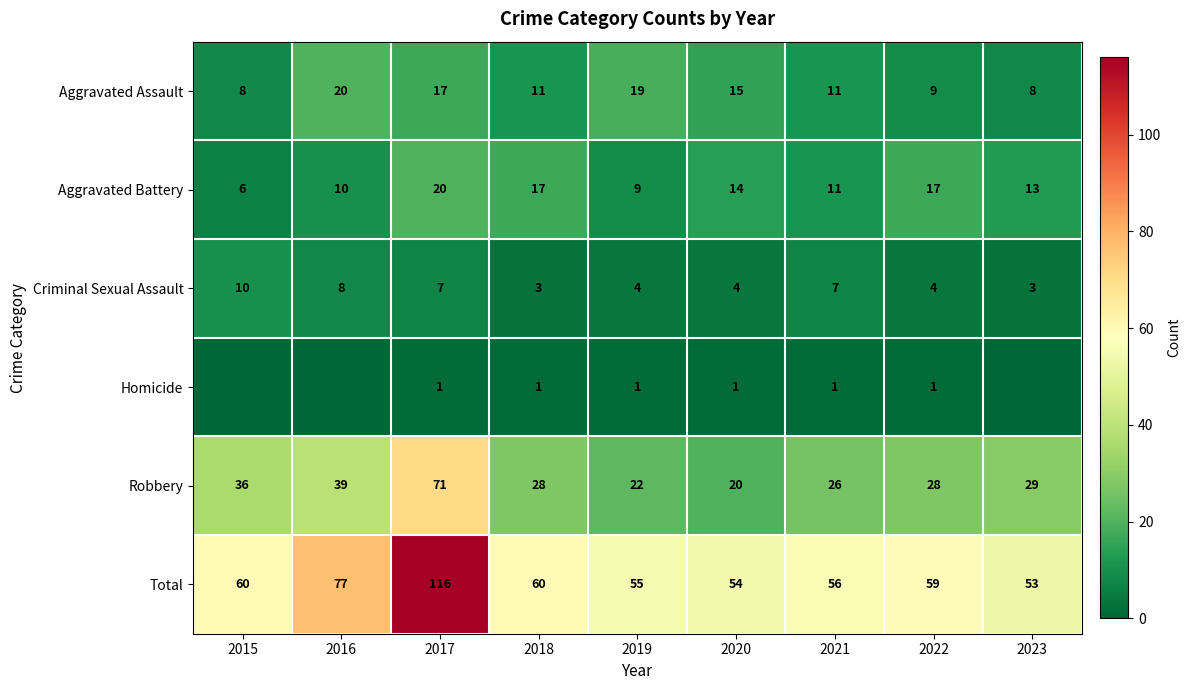

The Criminal Sexual Assault series shows 6 at 2019. True or false?

False